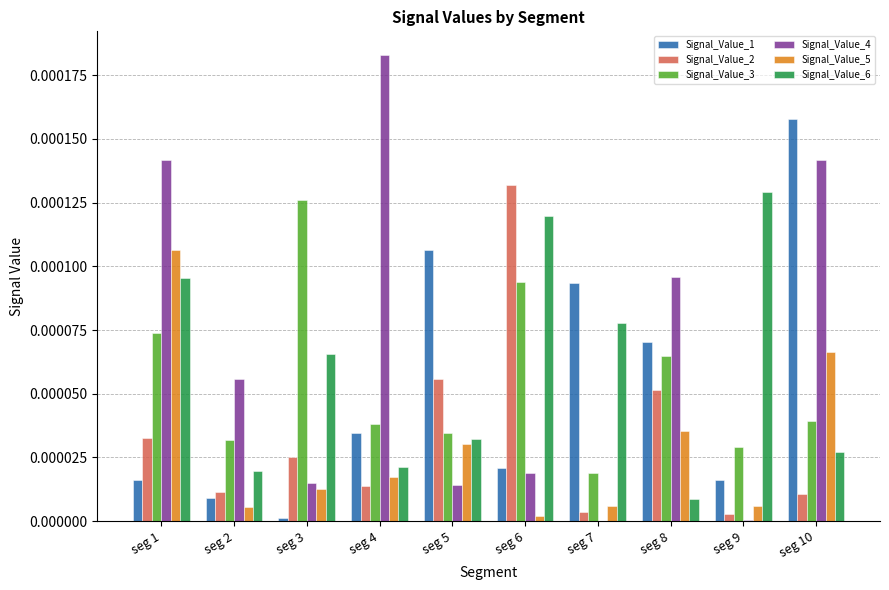

Which series changed the most between seg 1 and seg 3?

Signal_Value_4